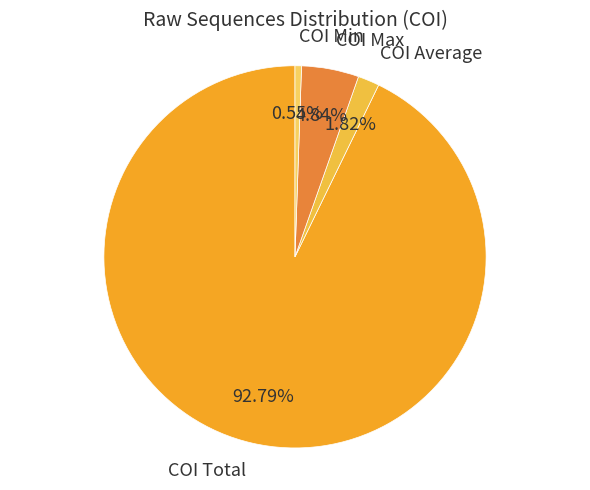

What percentage is NOT represented by COI Average?

98.2%